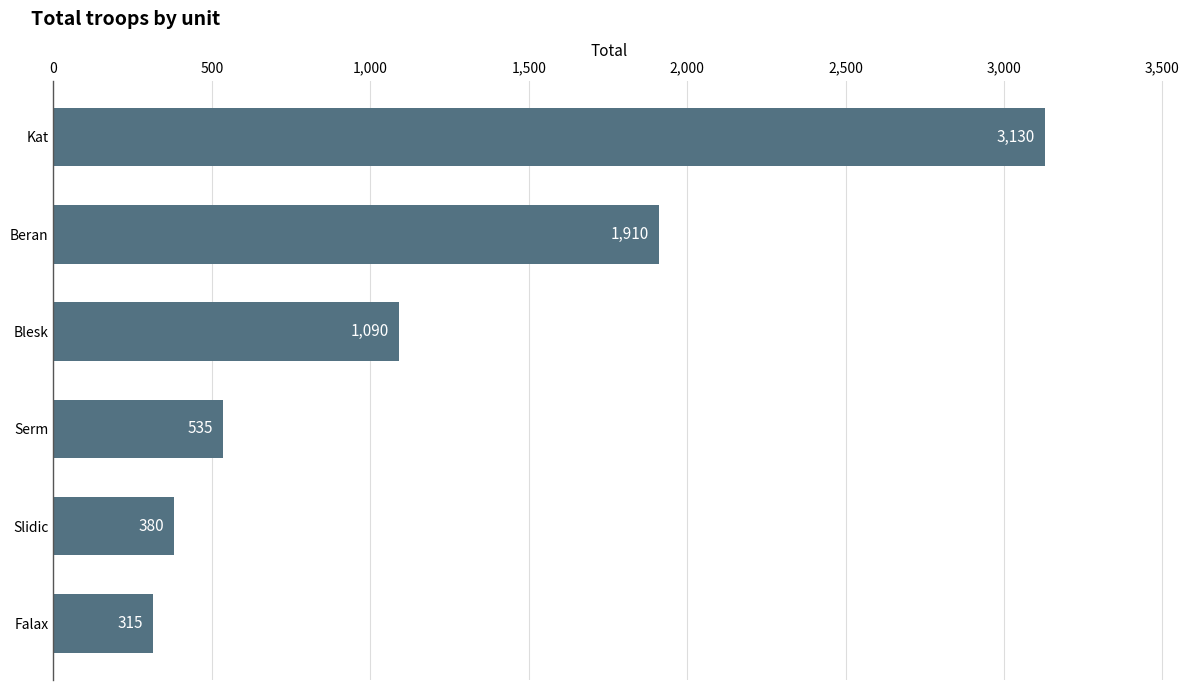

Between Falax and Beran, which is larger?

Beran